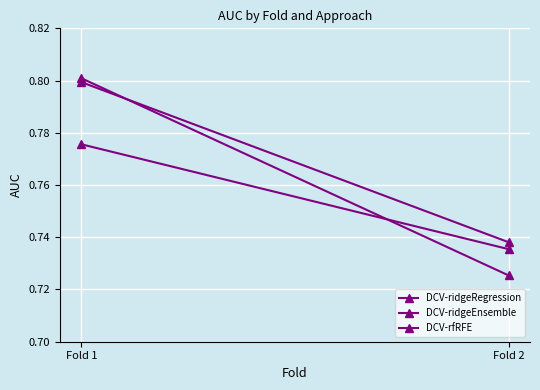

Which series has the largest range (max minus min)?

DCV-rfRFE